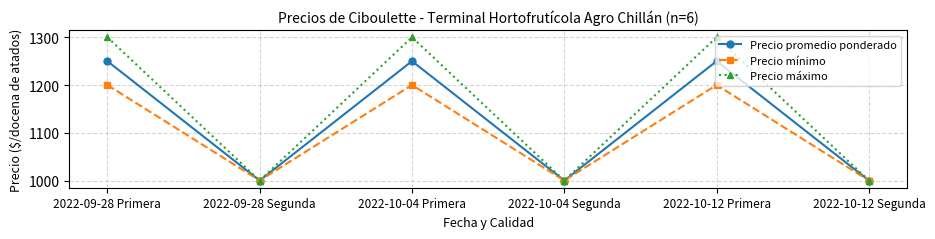

Between 2022-09-28 Segunda and 2022-10-04 Primera, which series saw the biggest shift?

Precio máximo